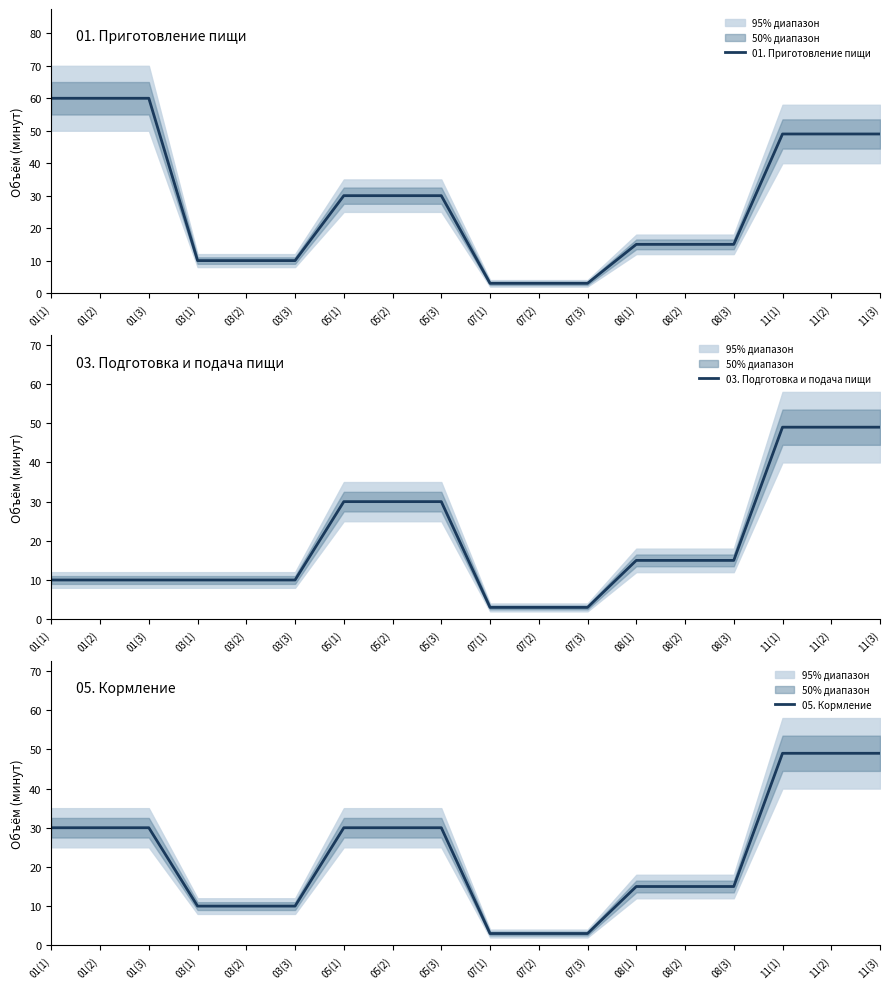

True or false: 01. Приготовление пищи has more than 0 interior local peaks.

False